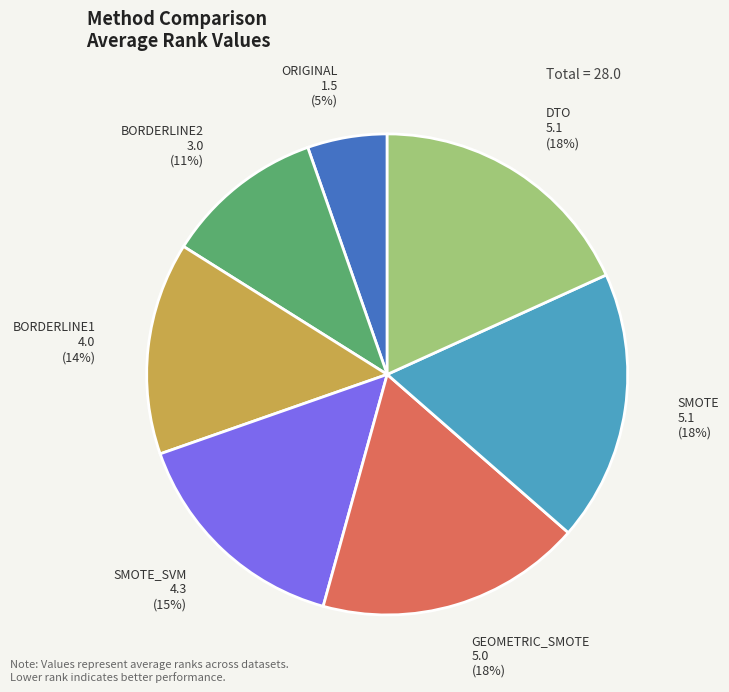

Which has a higher value, SMOTE_SVM or GEOMETRIC_SMOTE?

GEOMETRIC_SMOTE